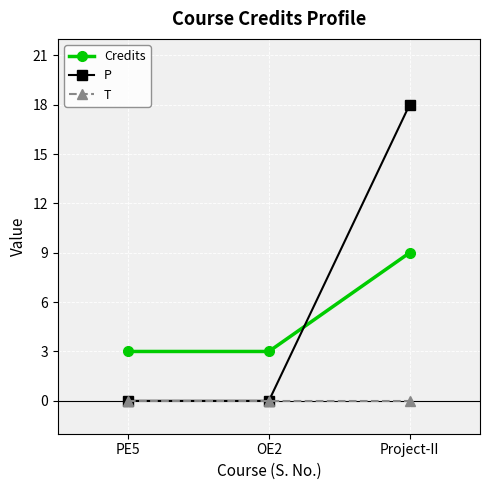

How many series are shown in this chart?

3